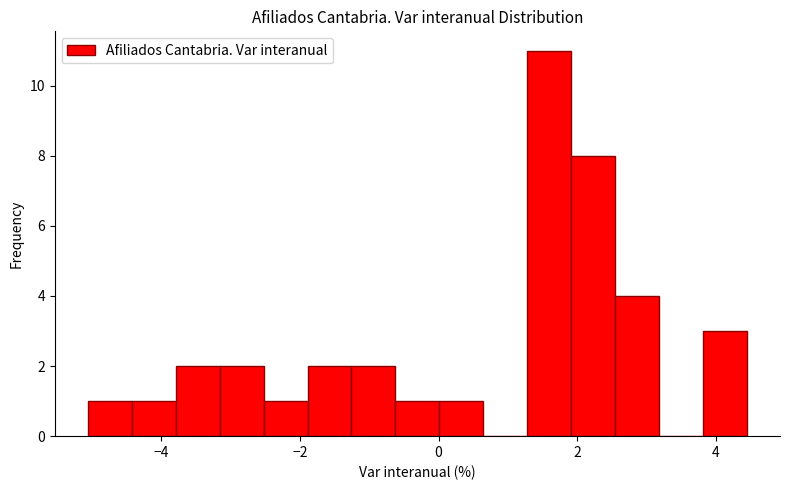

Around what value on the x-axis is the tallest bar? Give the approximate position of its centre, as read against the axis.

1.6